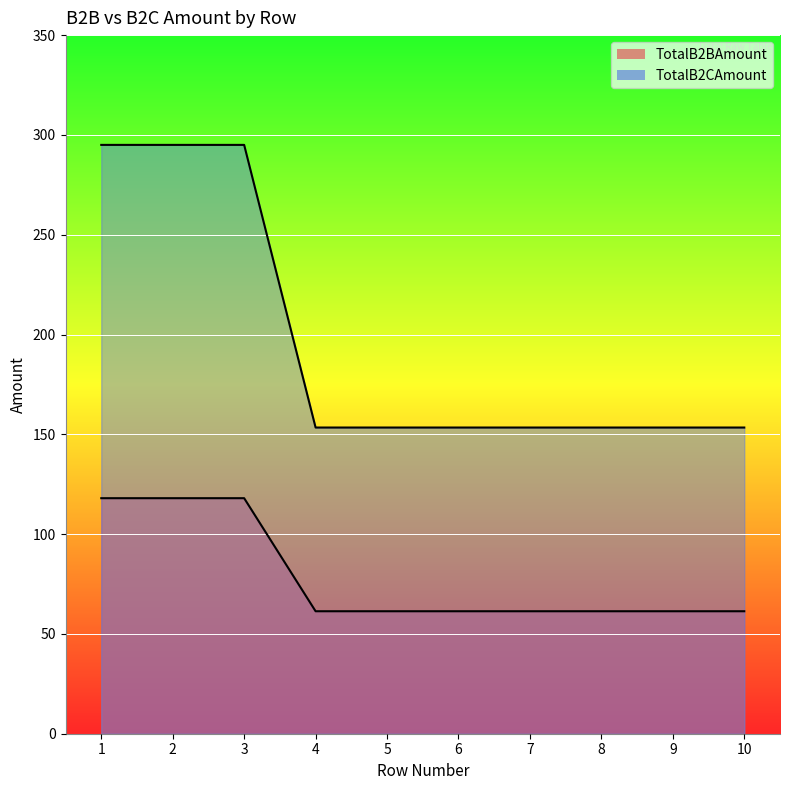

What is the value of the TotalB2BAmount point at the 9th from the left?

61.4